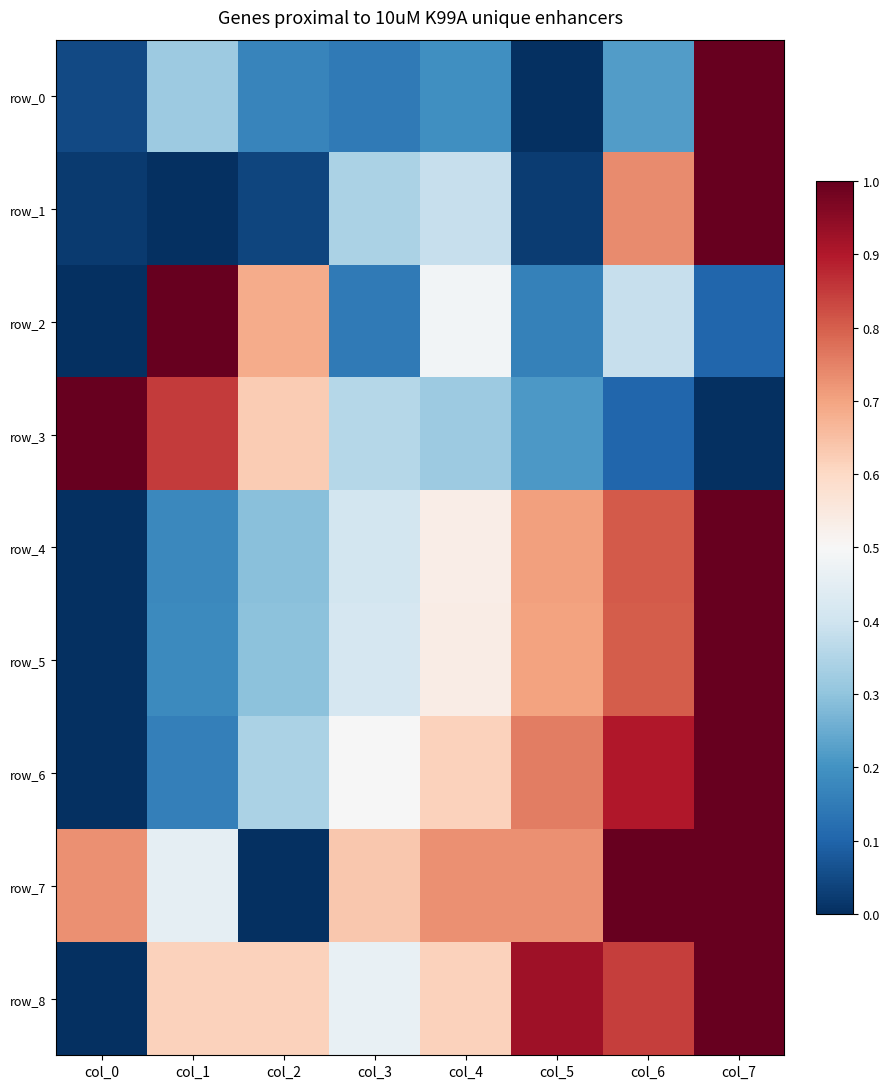

What is the difference between the maximum and minimum values in the row_8 series?

1.0